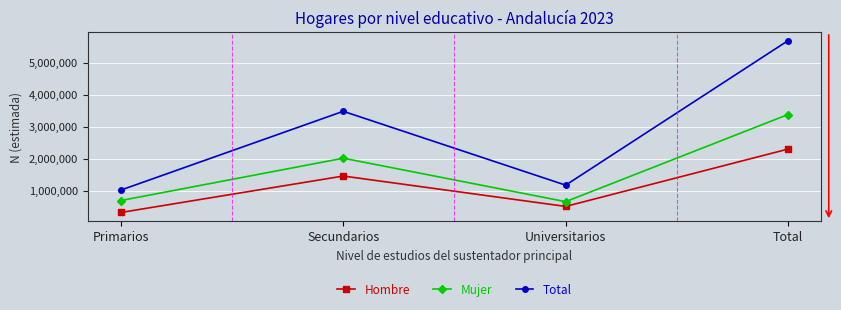

True or false: Hombre and Mujer intersect in this chart.

False